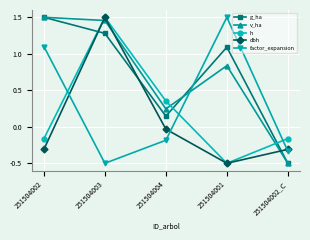

Count the number of data series in this chart.

5